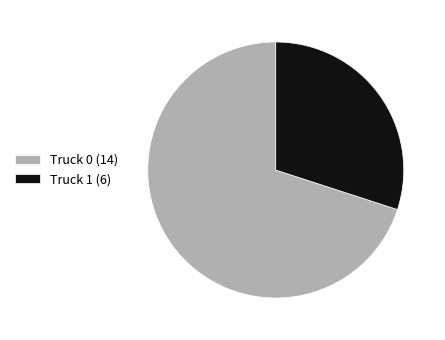

Which slice is the largest?

Truck 0